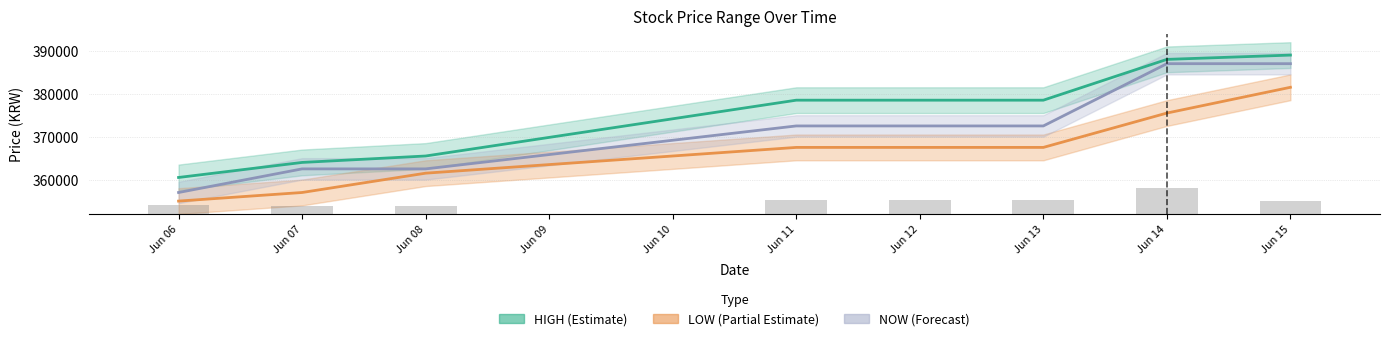

What is the maximum value shown in the chart?

389000